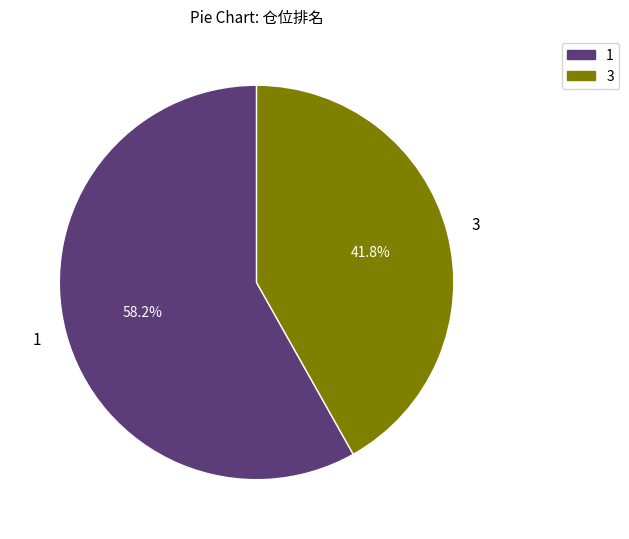

To the nearest percent, what is the difference between the largest and smallest slice percentages?

16%